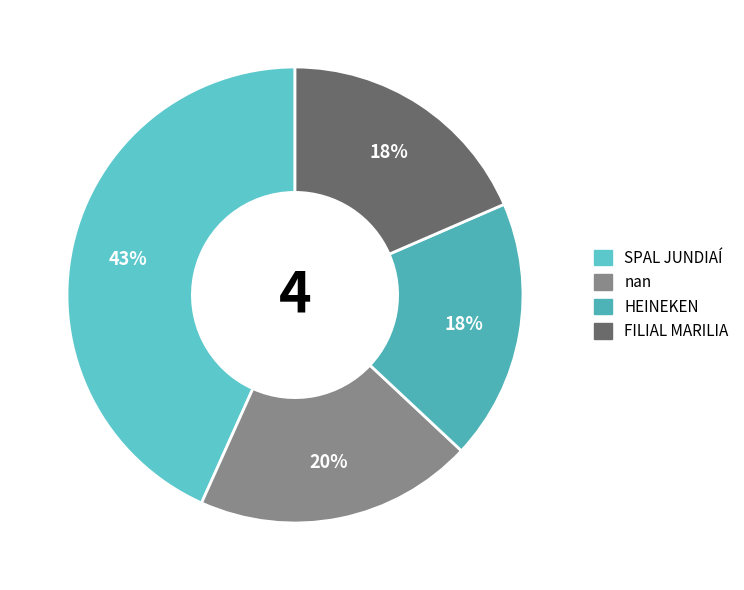

What is the ratio of the value at FILIAL MARILIA to the value at nan?

0.9